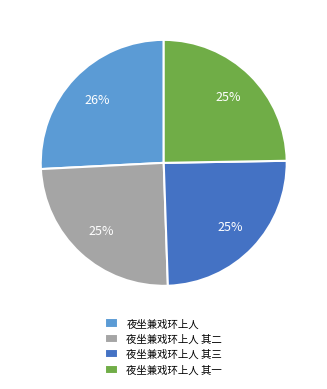

To the nearest percent, what is the average slice percentage?

25%